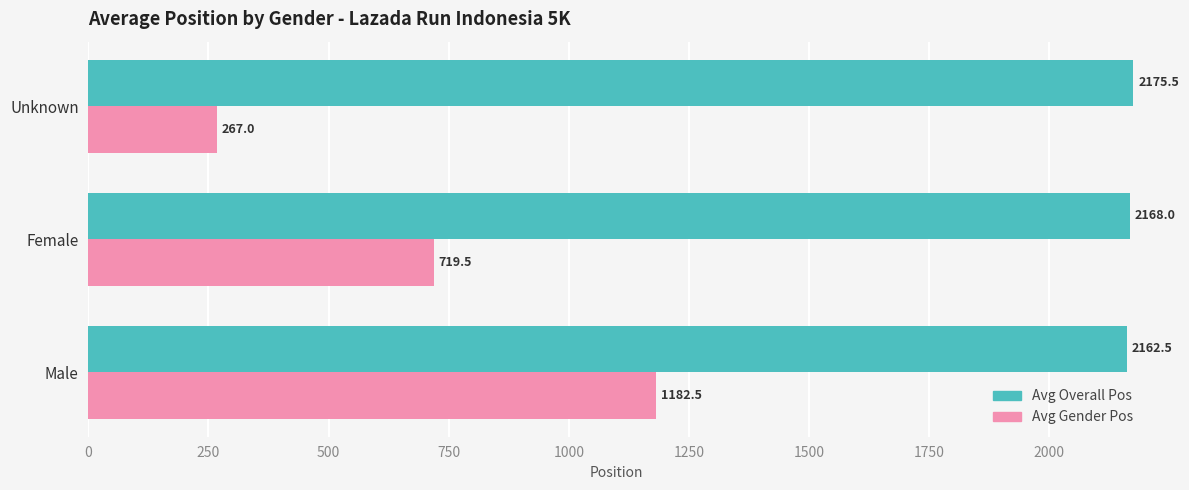

What is the spread (max minus min) of values at Female?

1448.5